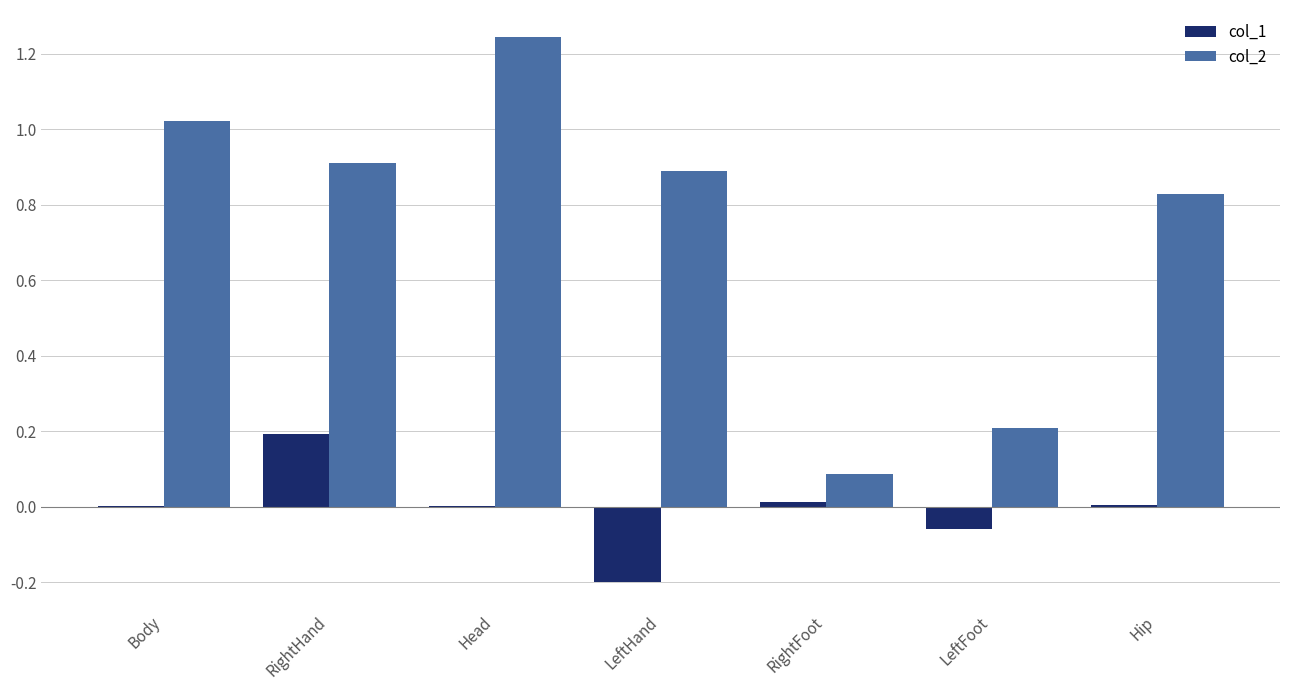

At which category is the sum across all series the highest?

Head